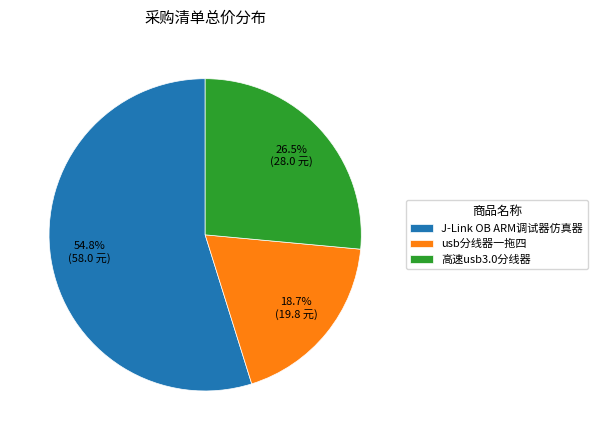

How many segments does this pie chart have?

3